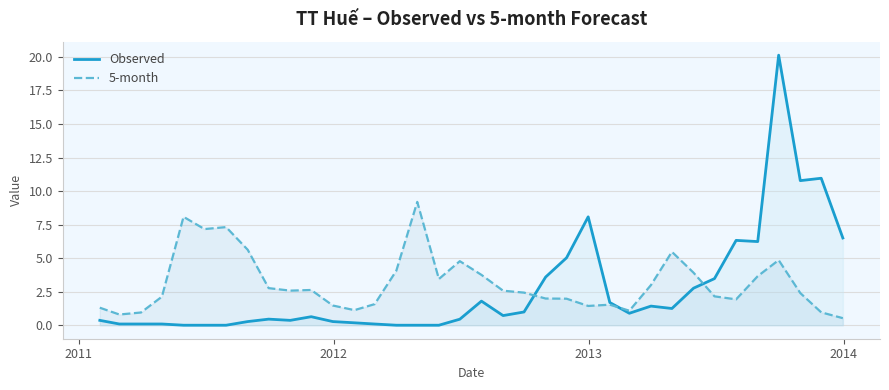

Which series has the widest spread of values?

Observed